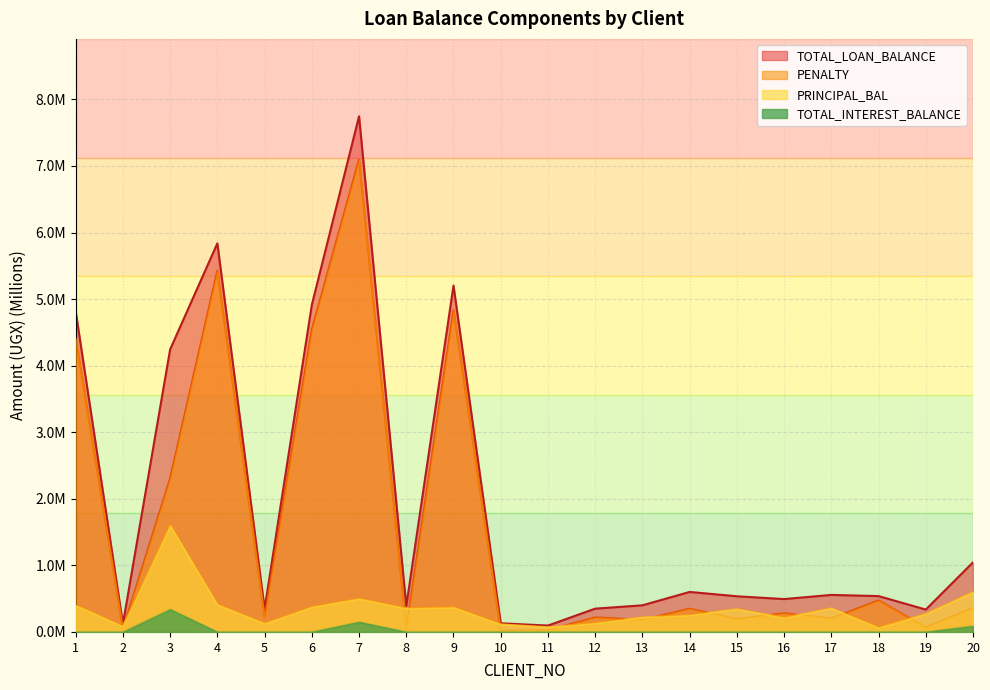

Where do PENALTY and PRINCIPAL_BAL first cross each other?

1 and 2